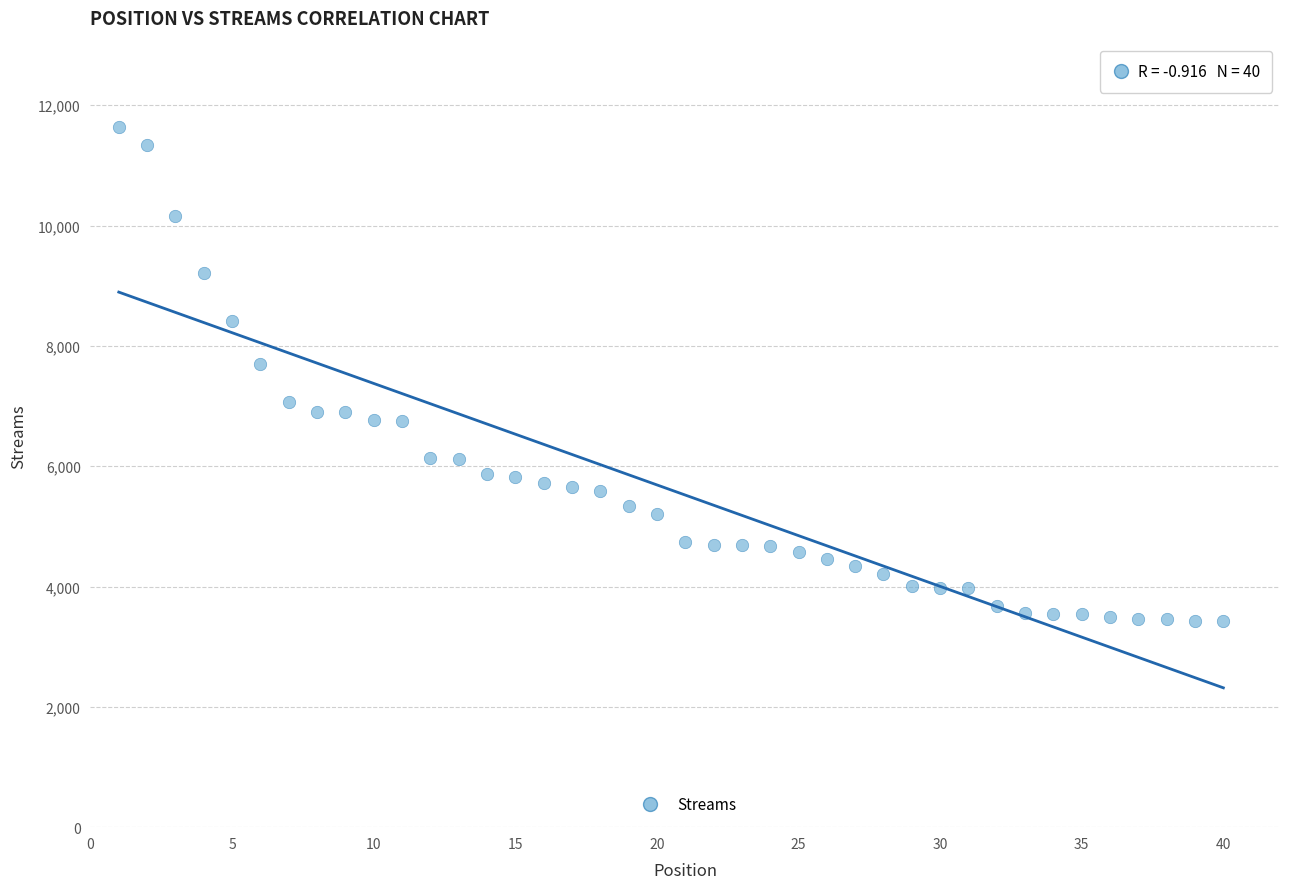

What Y value in the scatter plot is closest to 7527?

7694